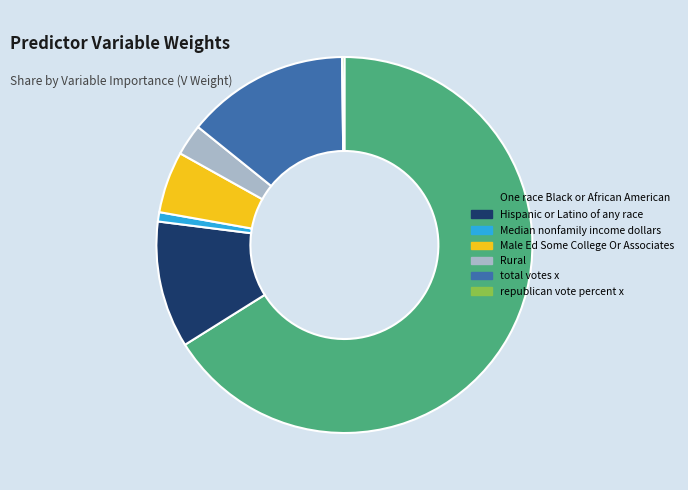

Which slice represents more than half of the pie?

One race Black or African American